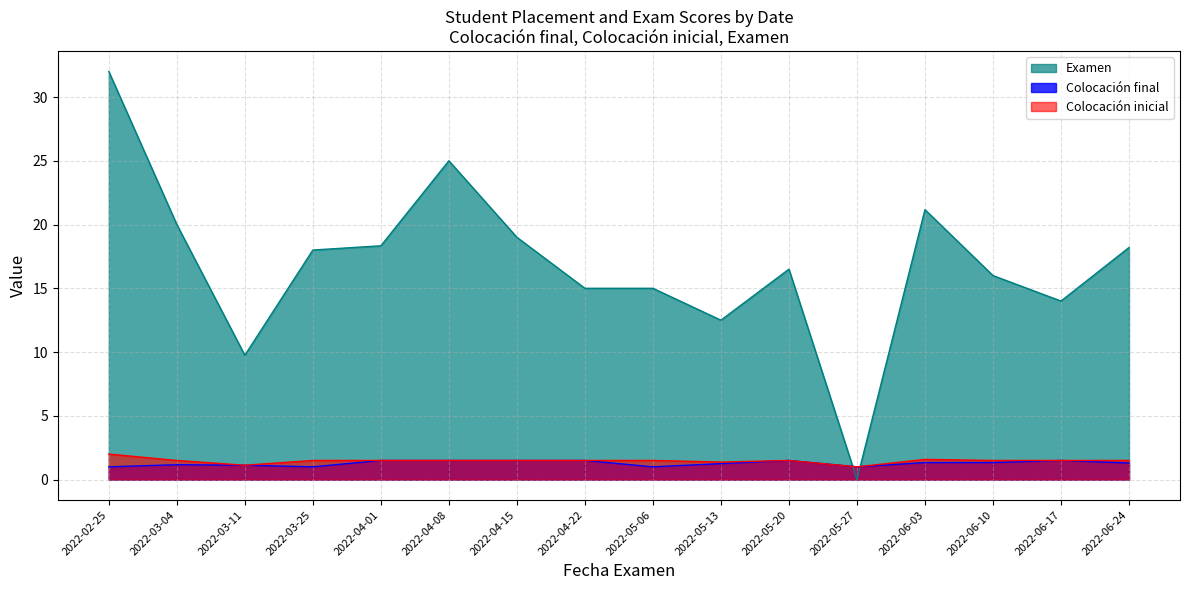

How many lines are shown in the chart?

3